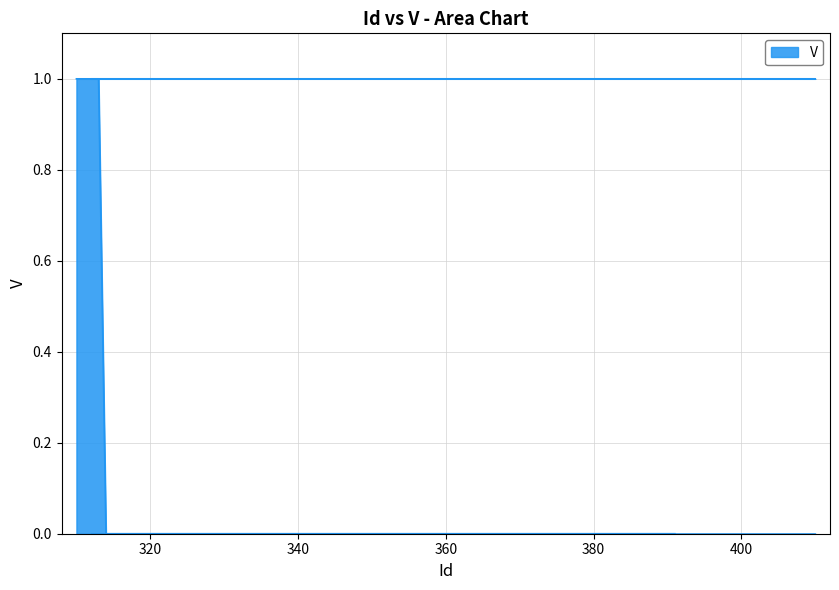

What is the sum of all values?

7